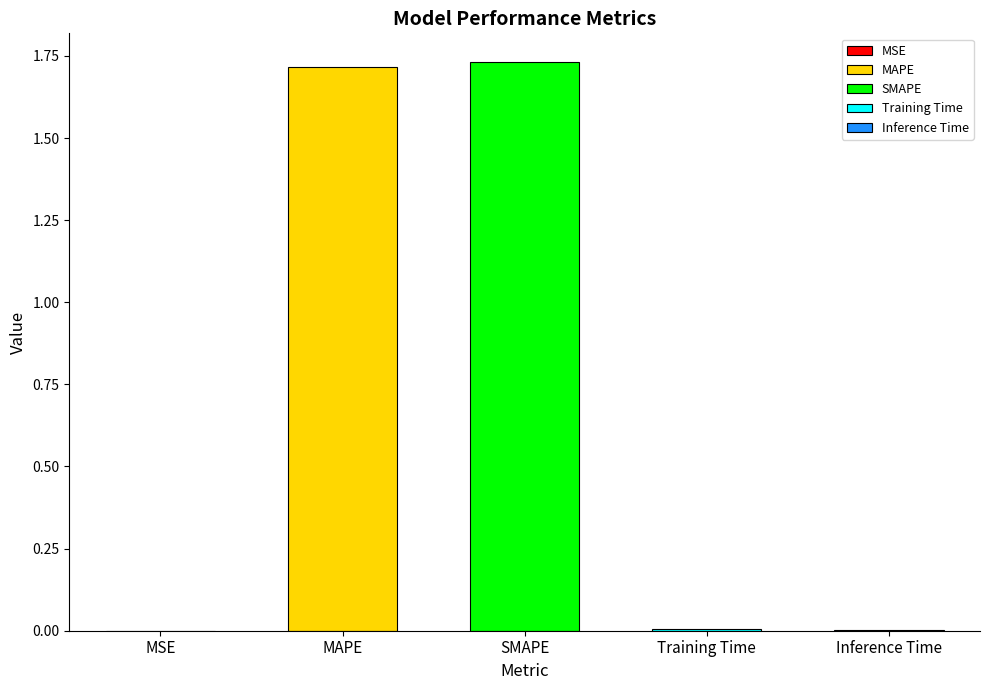

The value at Training Time is 0.0. True or false?

False